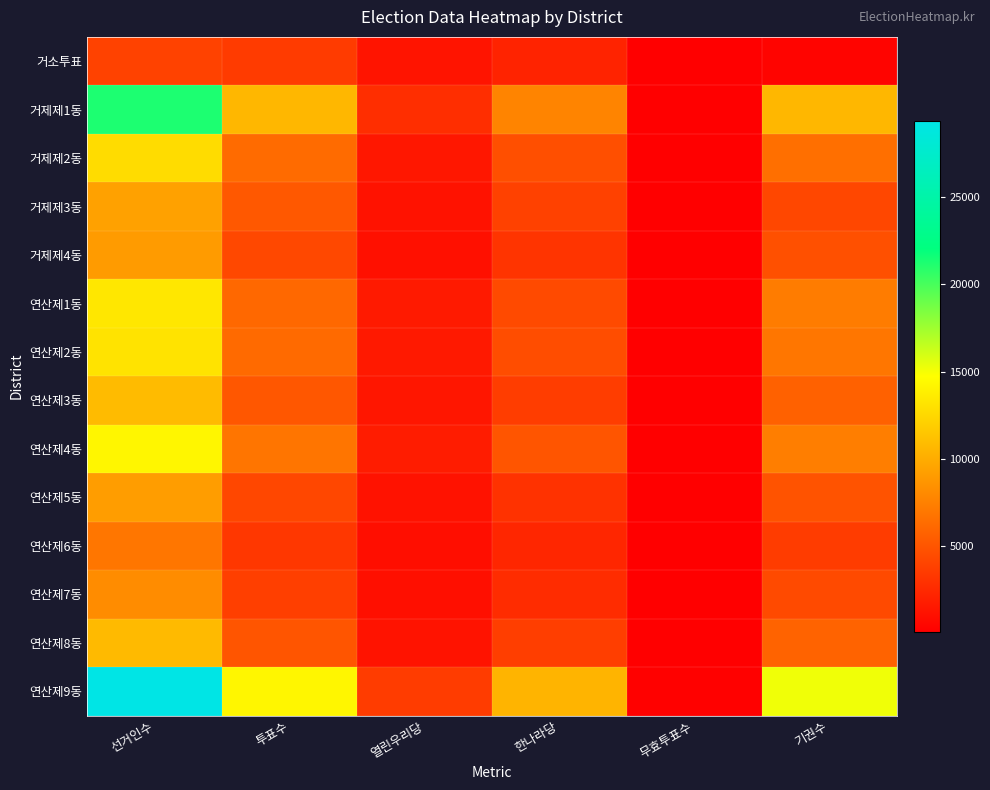

Reading right to left, list all the values displayed in this chart.

거소투표: 기권수=389	무효투표수=116	한나라당=2134	열린우리당=1280	투표수=3530	선거인수=3919
거제제1동: 기권수=10630	무효투표수=134	한나라당=7687	열린우리당=2809	투표수=10630	선거인수=21260
거제제2동: 기권수=6501	무효투표수=108	한나라당=4673	열린우리당=1485	투표수=6266	선거인수=12767
거제제3동: 기권수=4224	무효투표수=104	한나라당=3865	열린우리당=1203	투표수=5172	선거인수=9396
거제제4동: 기권수=4739	무효투표수=71	한나라당=3152	열린우리당=1064	투표수=4287	선거인수=9026
연산제1동: 기권수=7256	무효투표수=110	한나라당=4392	열린우리당=1610	투표수=6112	선거인수=13368
연산제2동: 기권수=6920	무효투표수=98	한나라당=4545	열린우리당=1587	투표수=6230	선거인수=13150
연산제3동: 기권수=5686	무효투표수=121	한나라당=3617	열린우리당=1409	투표수=5147	선거인수=10833
연산제4동: 기권수=7343	무효투표수=98	한나라당=5004	열린우리당=1772	투표수=6874	선거인수=14217
연산제5동: 기권수=4913	무효투표수=60	한나라당=2998	열린우리당=1171	투표수=4229	선거인수=9142
연산제6동: 기권수=3608	무효투표수=63	한나라당=2296	열린우리당=922	투표수=3281	선거인수=6889
연산제7동: 기권수=4390	무효투표수=65	한나라당=2694	열린우리당=1005	투표수=3764	선거인수=8154
연산제8동: 기권수=5801	무효투표수=96	한나라당=3679	열린우리당=1253	투표수=5028	선거인수=10829
연산제9동: 기권수=15161	무효투표수=191	한나라당=10447	열린우리당=3600	투표수=14238	선거인수=29399